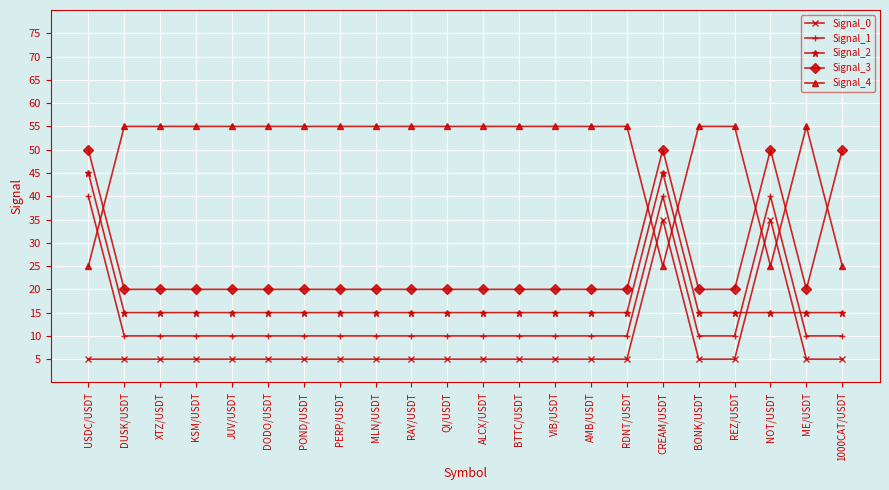

What is the label of the 21st point from the left?

ME/USDT